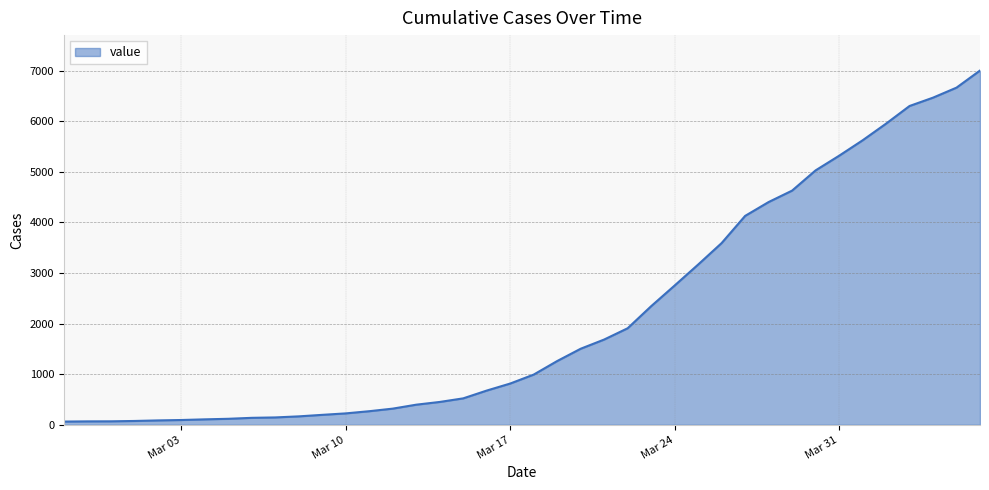

What is the difference between the maximum and minimum values?

6940